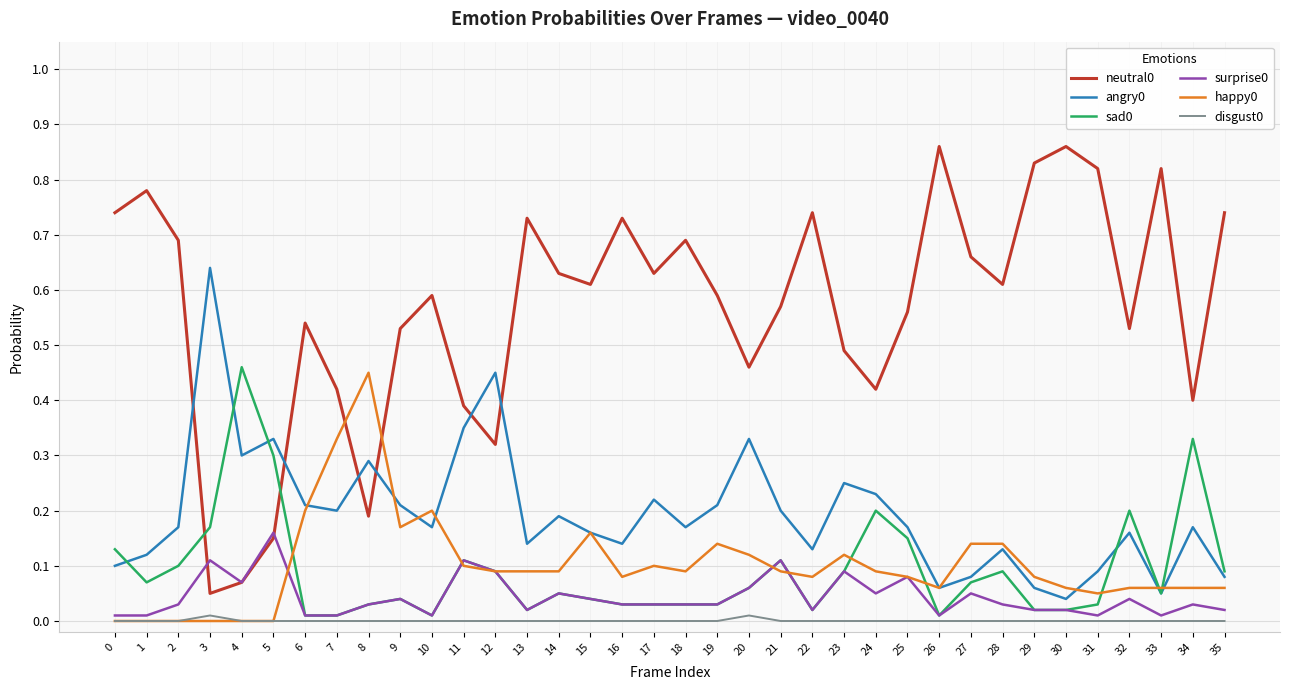

Is it true that happy0 equals 0.0 at 25?

False